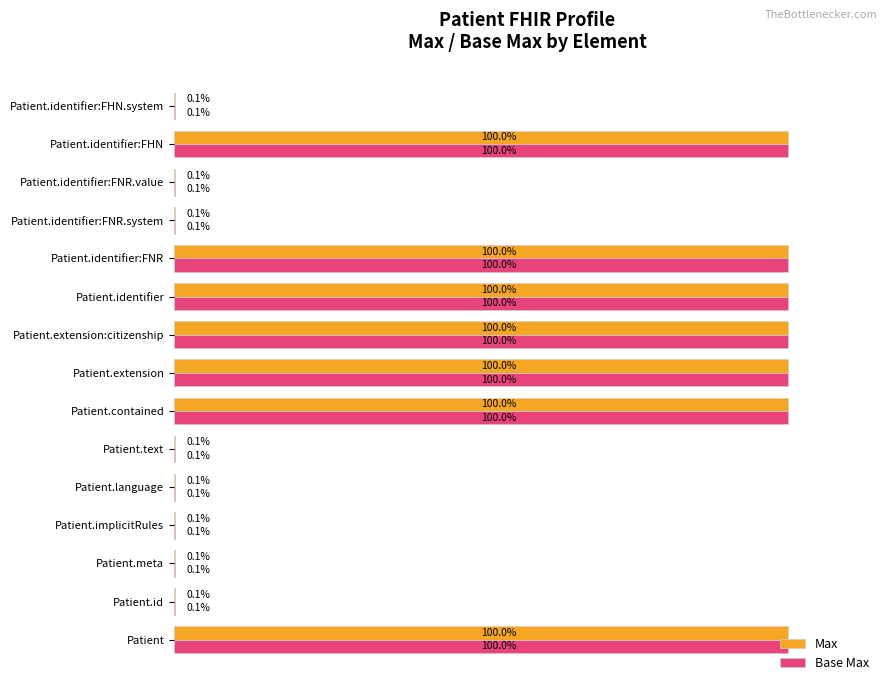

Is the value of Base Max at Patient.extension:citizenship greater than the value of Max at Patient.identifier:FHN.system?

Yes